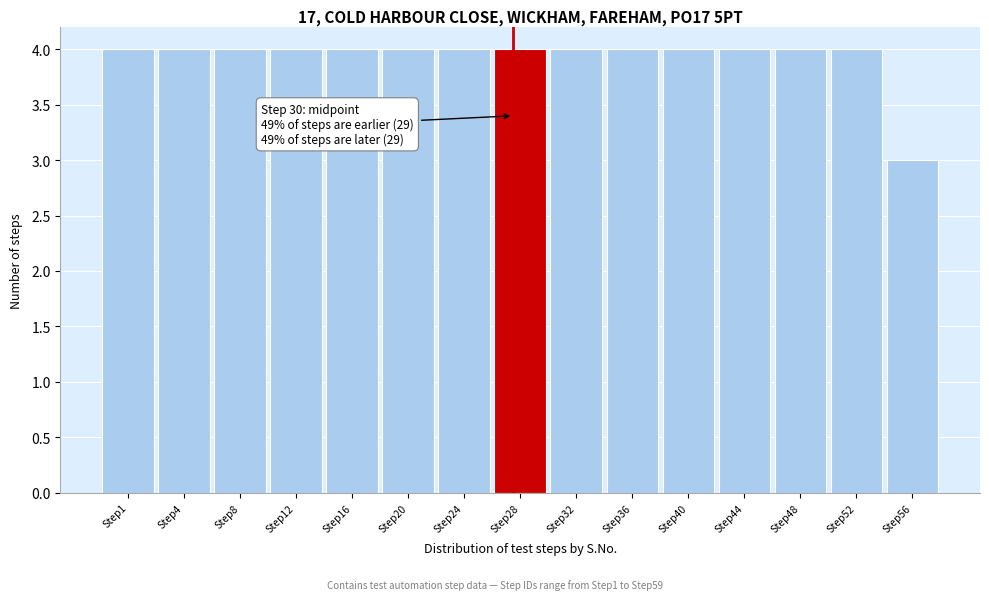

Reading left to right, list all the values displayed in this chart.

4	4	4	4	4	4	4	4	4	4	4	4	4	4	3